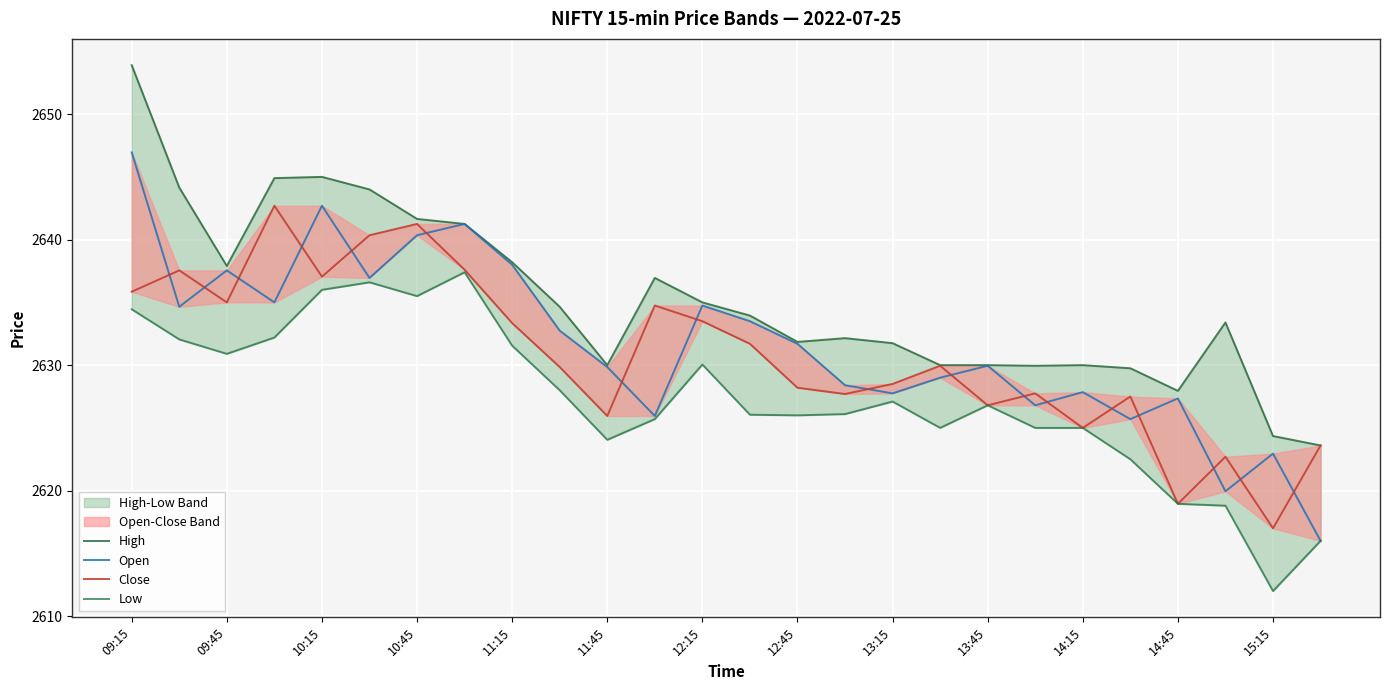

Does the chart display data point markers on the line(s)?

No